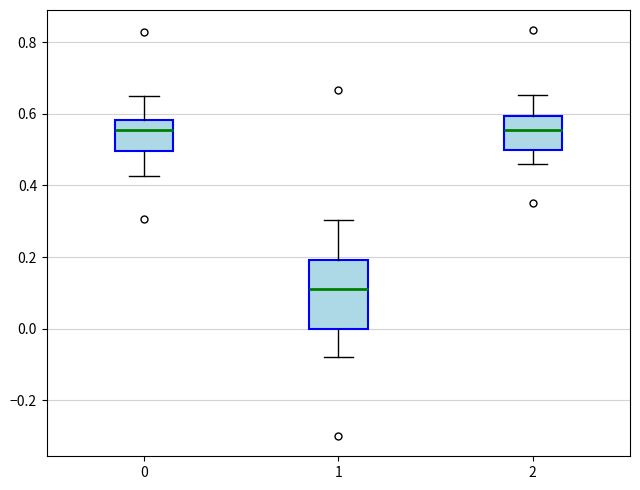

Reading left to right, transcribe this box plot: for each box, give where its median line is, the range the box spans, and where its two whiskers end, as read against the y-axis. The values are not printed on the chart, so give them approximately, as read against the axis.

0: median 0.56, box 0.50 to 0.58, whiskers 0.42 to 0.66
1: median 0.12, box 0.00 to 0.20, whiskers -0.08 to 0.30
2: median 0.56, box 0.50 to 0.60, whiskers 0.46 to 0.66